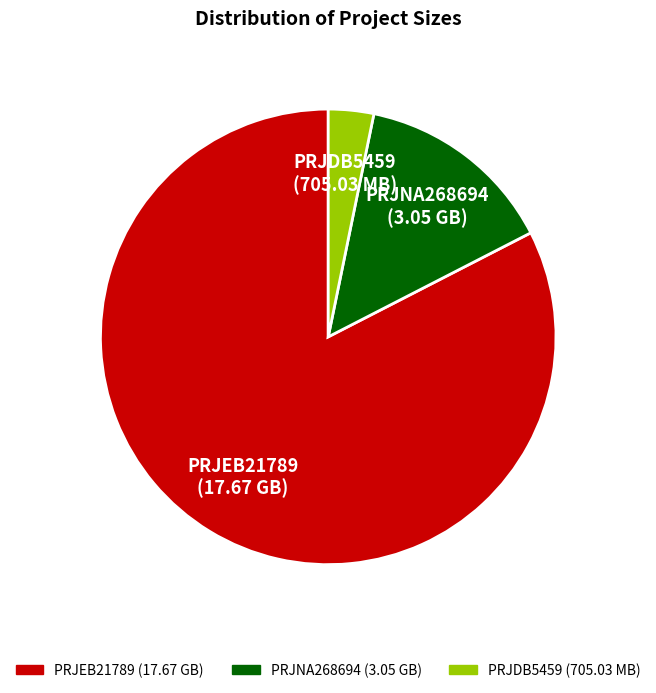

What is the majority slice?

PRJEB21789